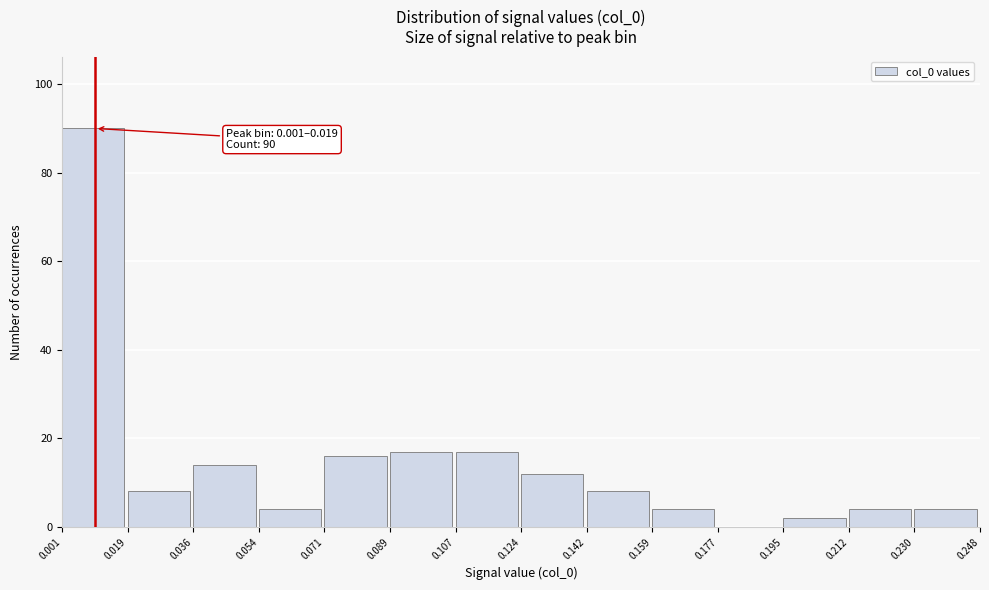

Over which range of the x-axis is the bar tallest?

0.001 to 0.019